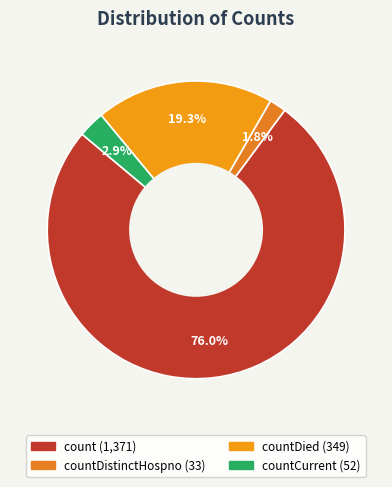

Count the number of slices in the pie.

4